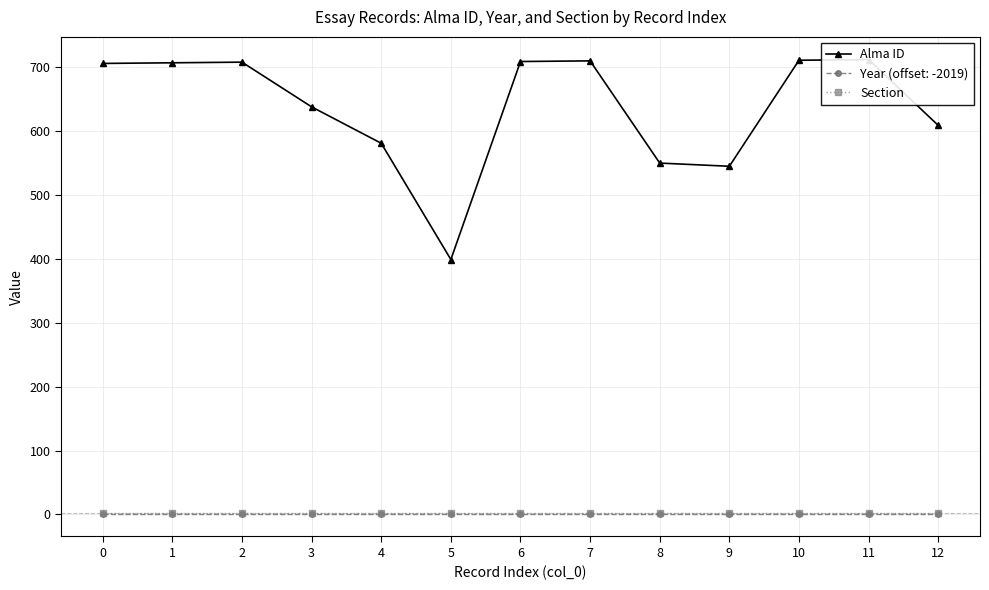

What is the difference between the highest and lowest values at 2?

706